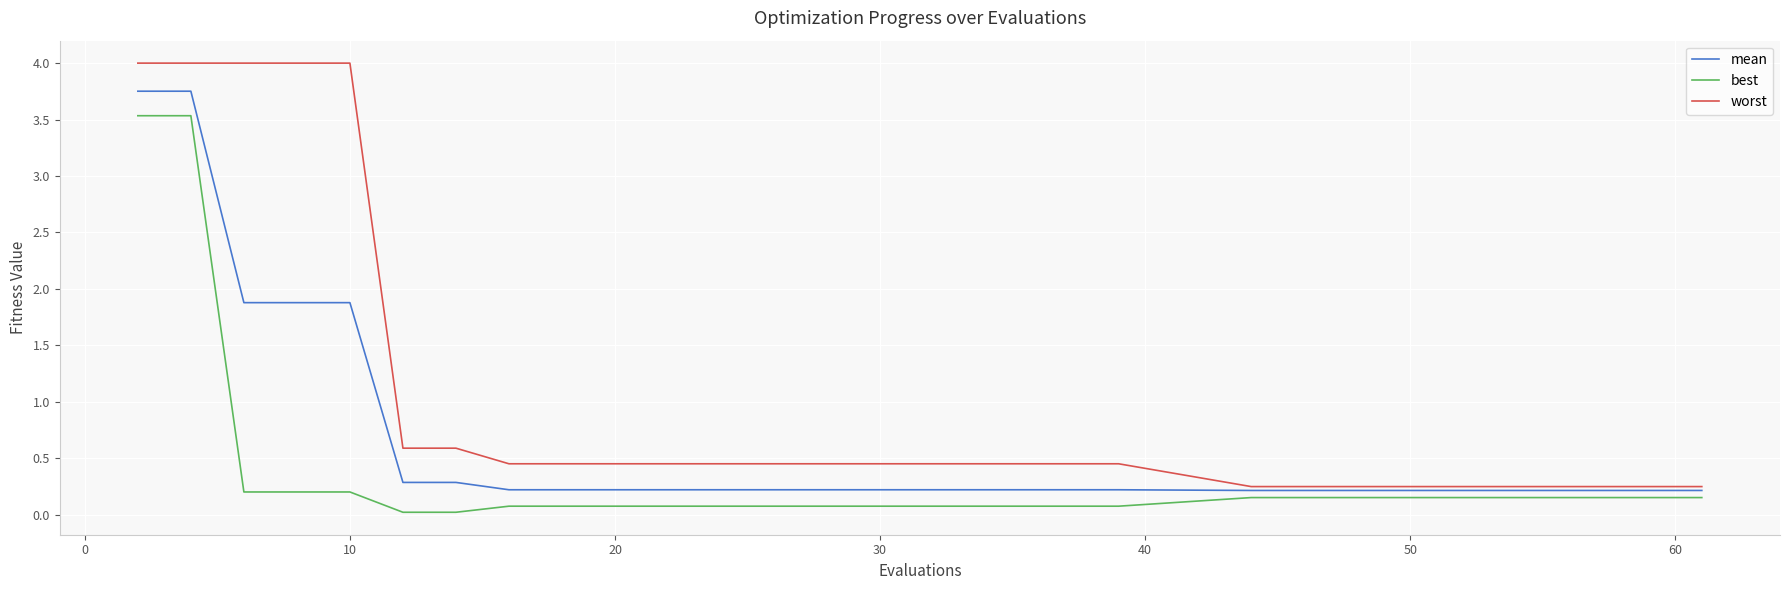

True or false: best and worst cross at least once.

False